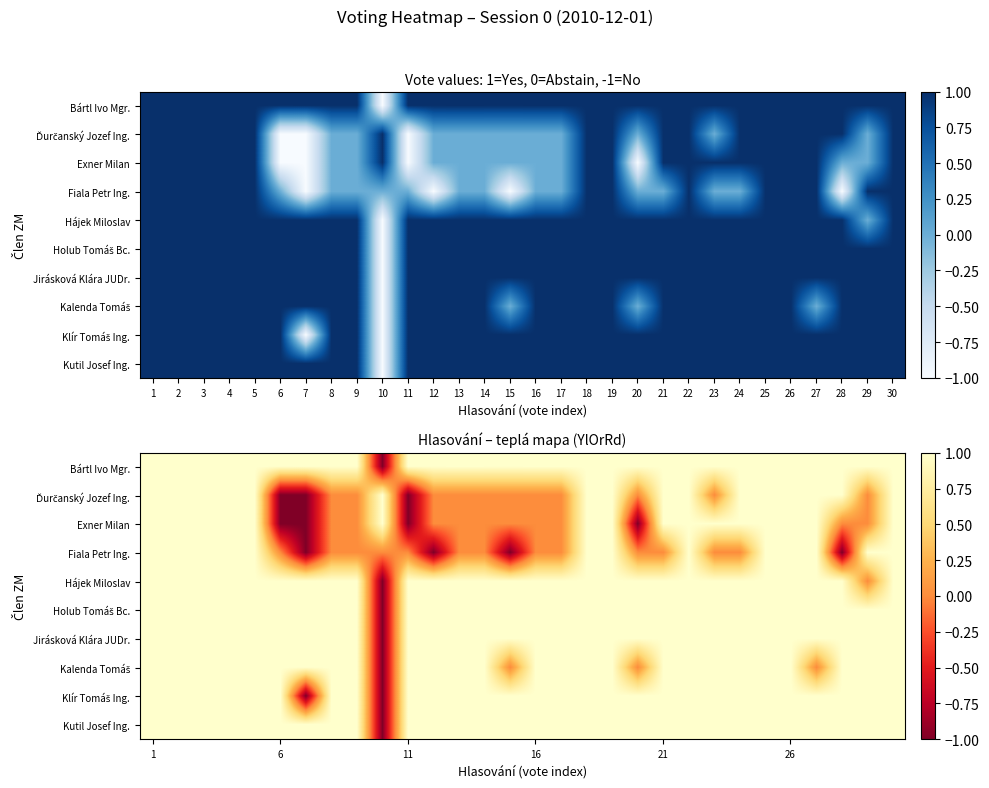

What is the greatest value displayed?

1